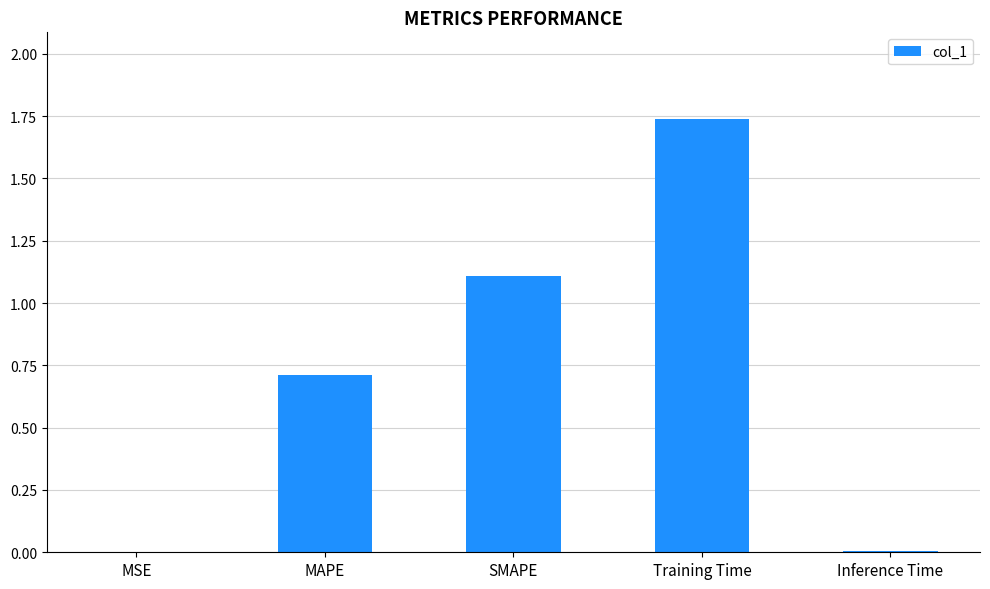

The value at SMAPE is 1.1. True or false?

True